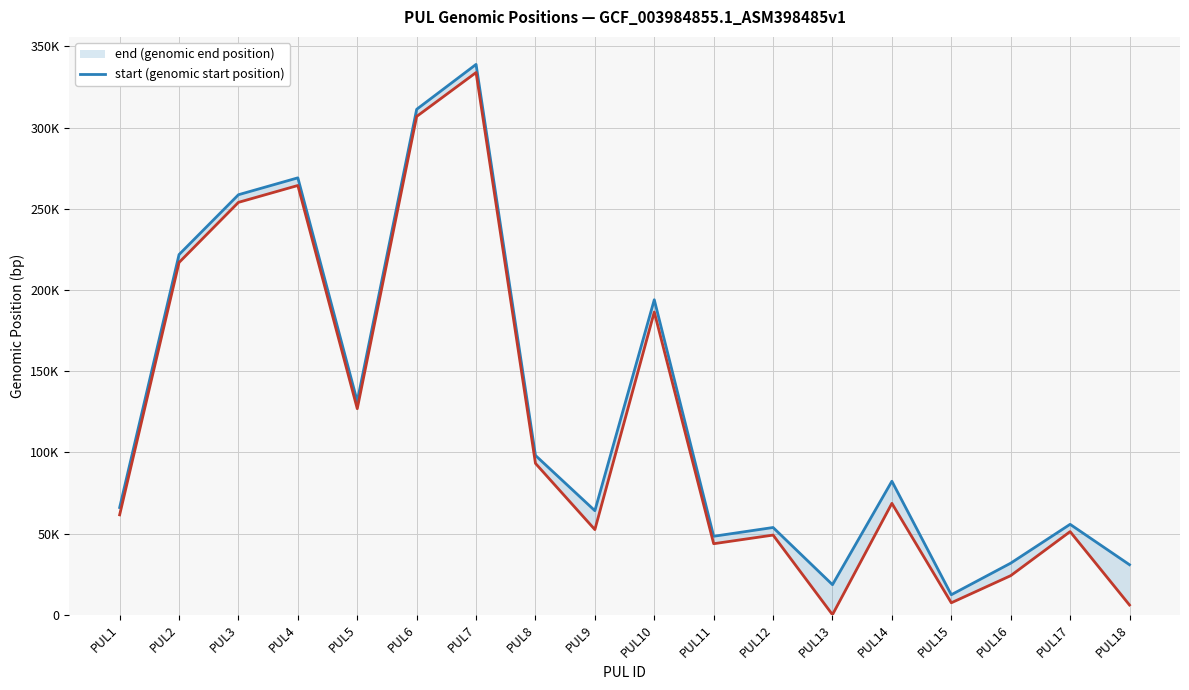

True or false: end and start intersect in this chart.

False